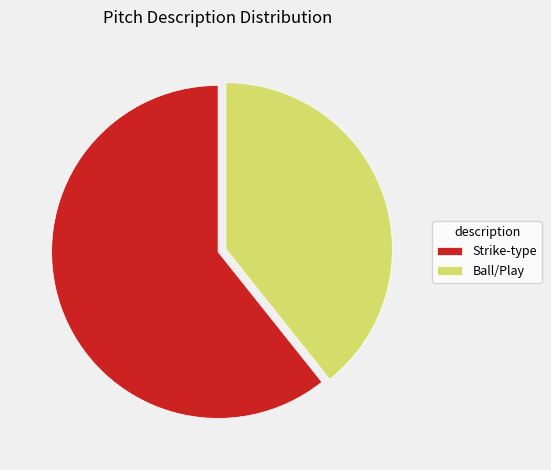

Between Strike-type and Ball/Play, which is larger?

Strike-type